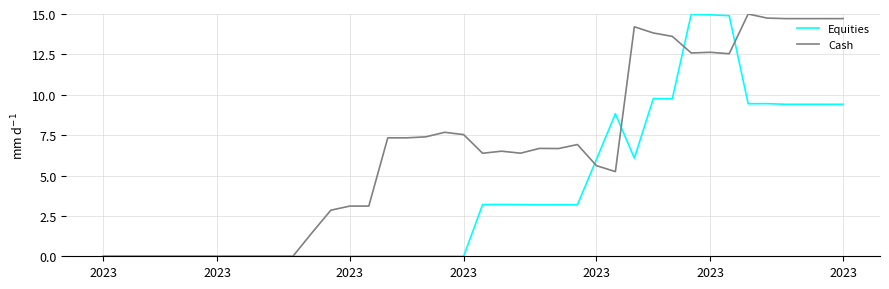

What is the highest value of the Cash series?

15.0